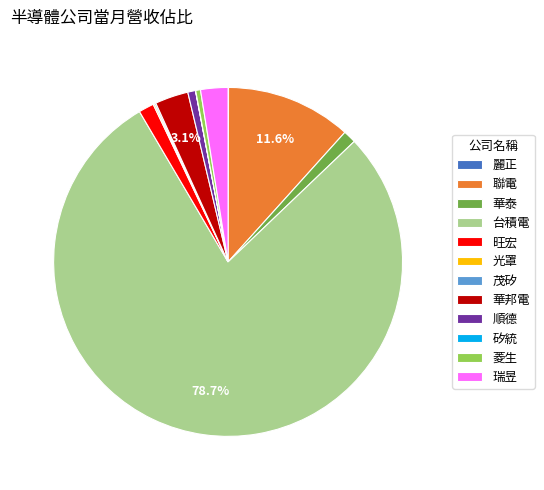

To the nearest percent, what is the average slice percentage?

8%